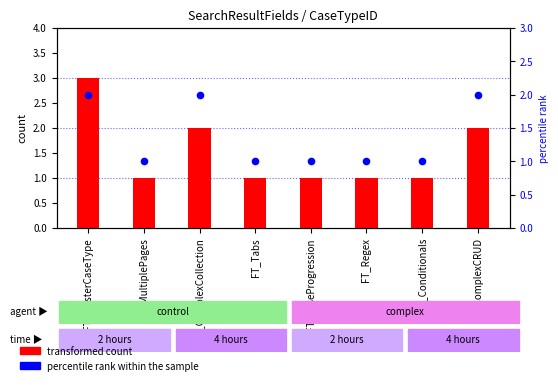

At which category is the sum across all series the highest?

FT_MasterCaseType